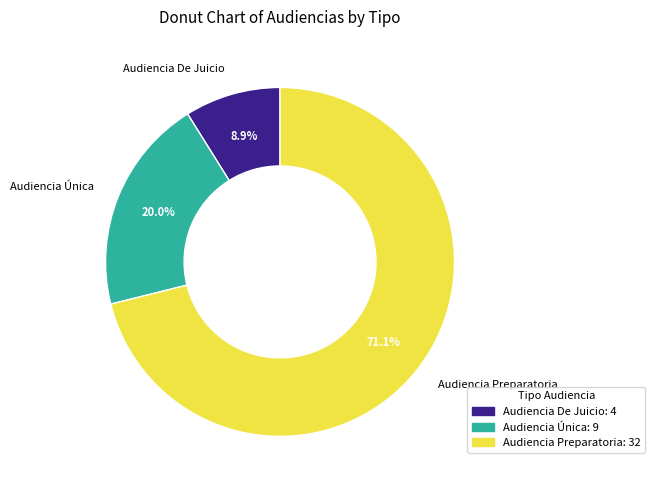

Is Audiencia Preparatoria the majority of the pie?

Yes